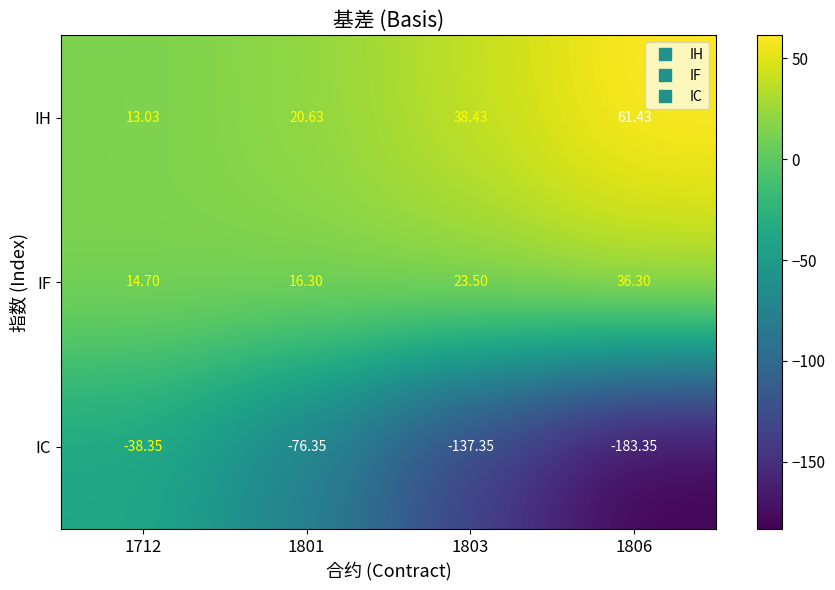

Which series has the largest total across all categories?

IH